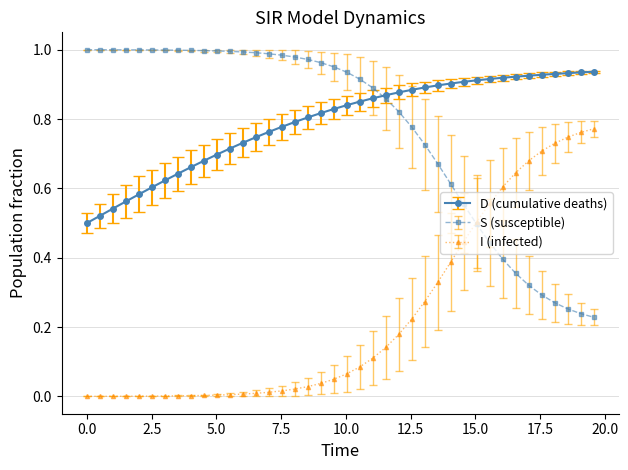

List the series in order of their peak value, highest first.

S (susceptible), D (cumulative deaths), I (infected)